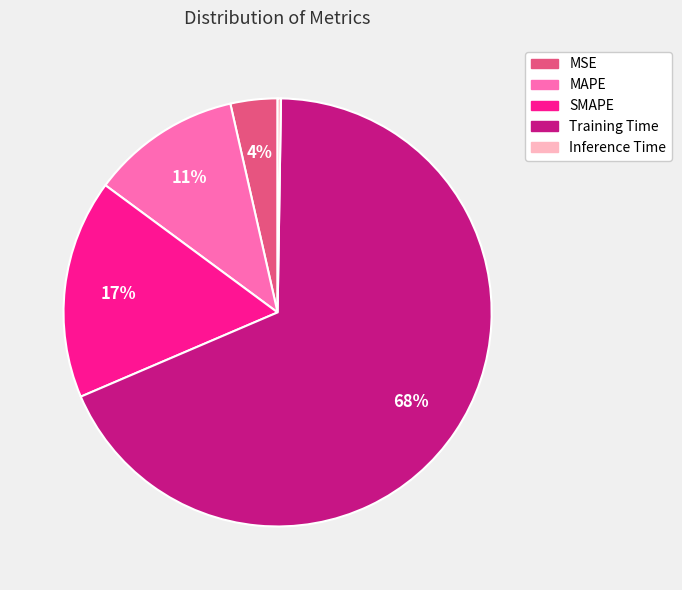

Is the sum of Training Time and MSE greater than half?

Yes